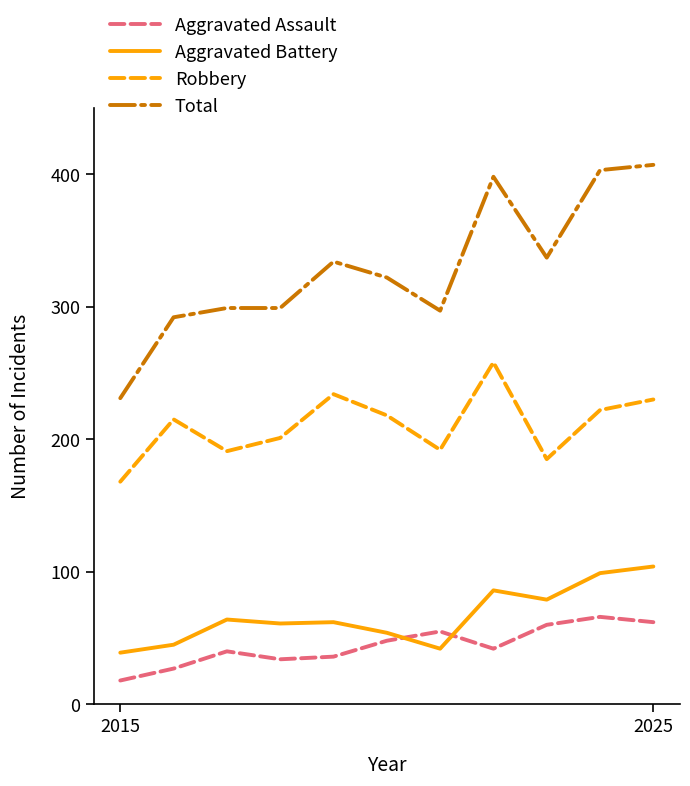

What is the difference between the maximum and minimum values in the Aggravated Assault series?

48